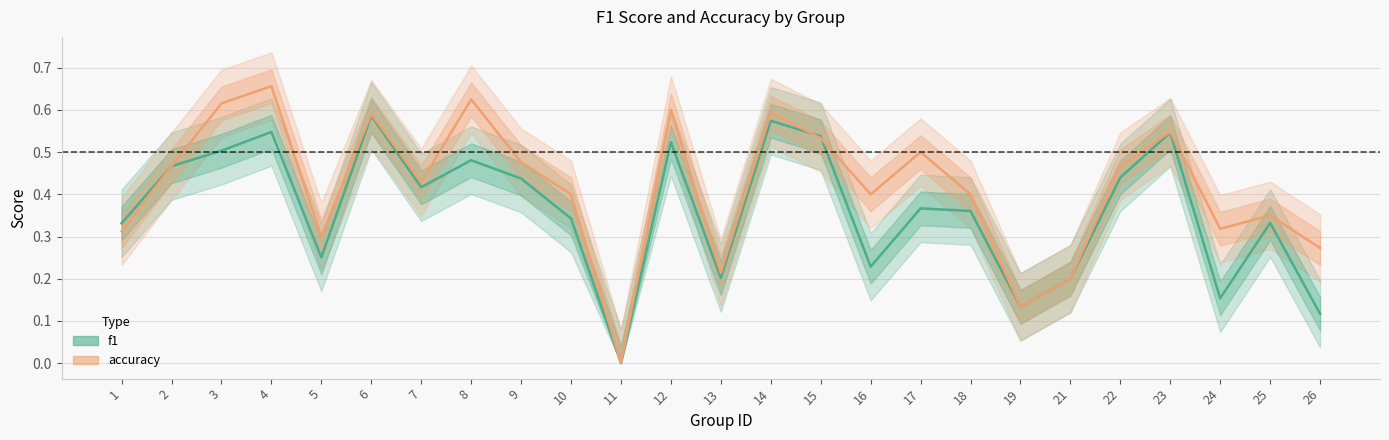

Between 26 and 6, which is larger?

6